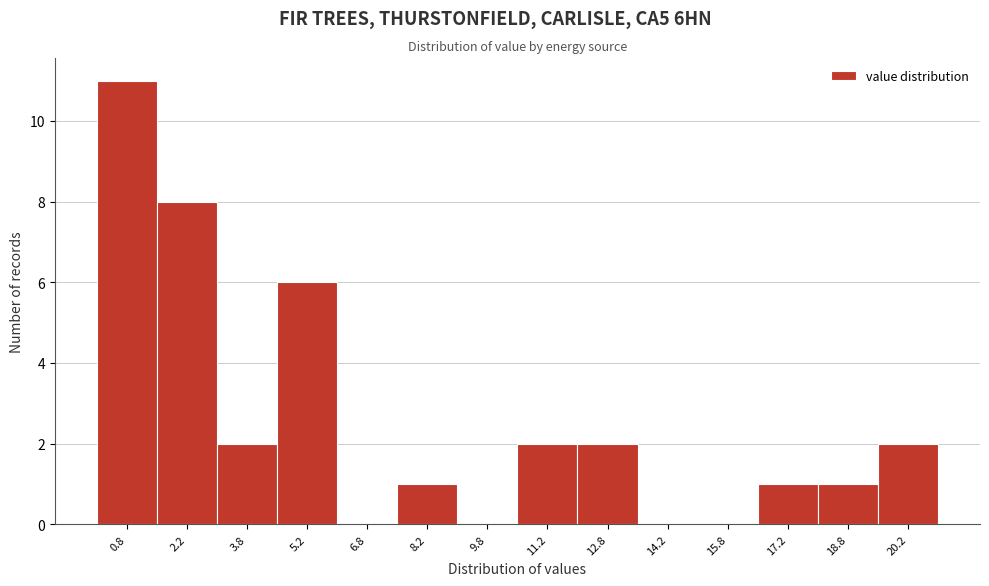

What is the height of the bar covering 16.5 to 18.0 on the x-axis? Neither the bar edges nor the heights are printed on the chart, so give them approximately, as read against the axes.

1